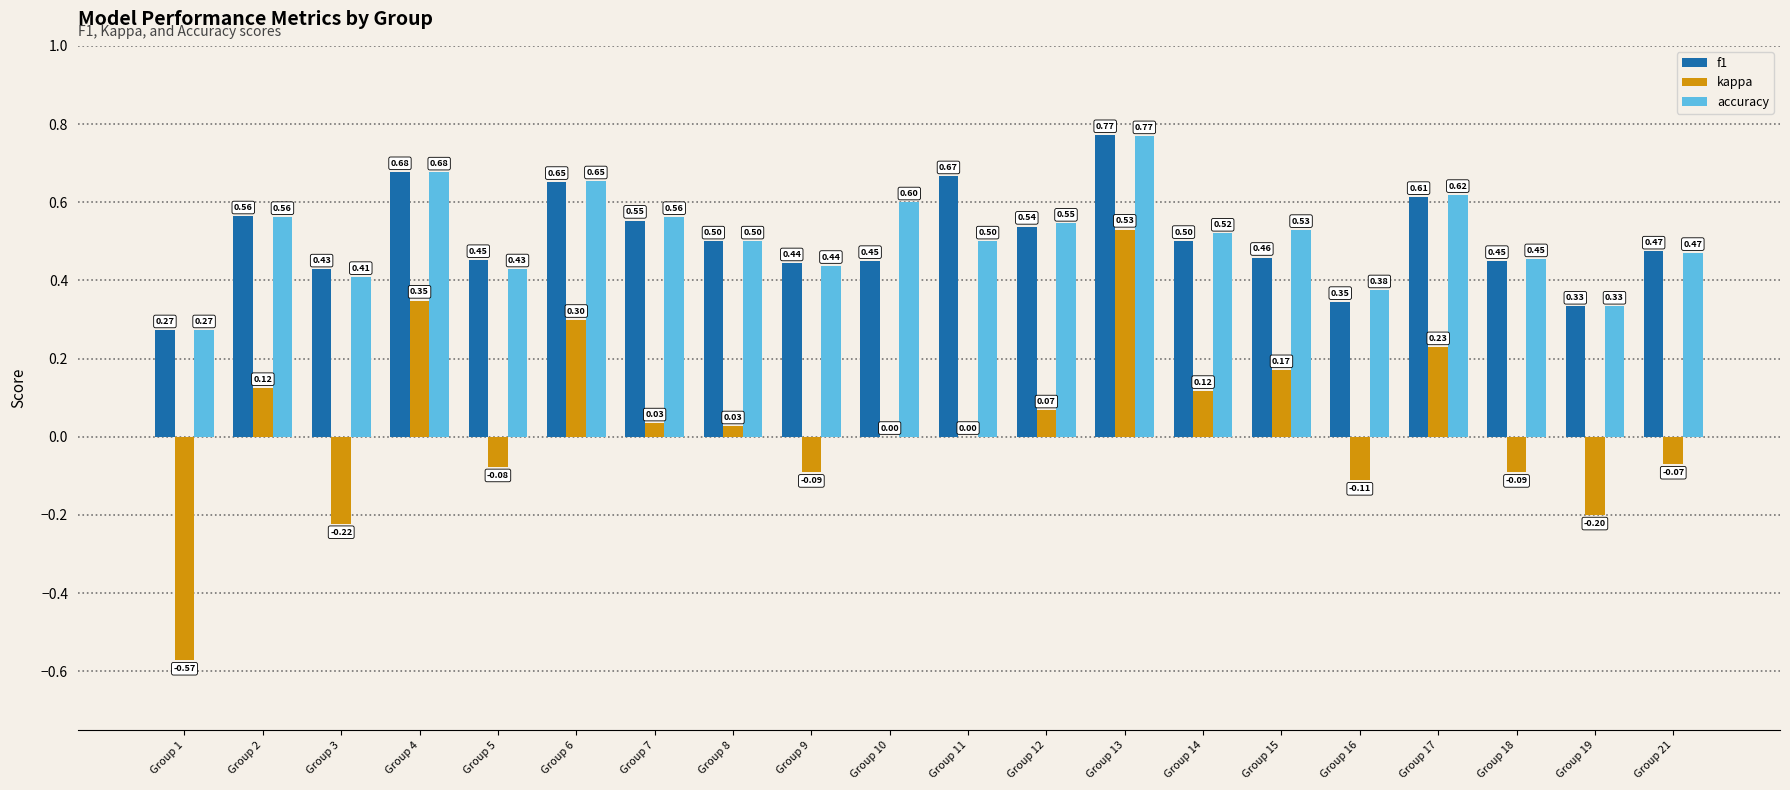

Between Group 7 and Group 12, which series saw the biggest shift?

kappa